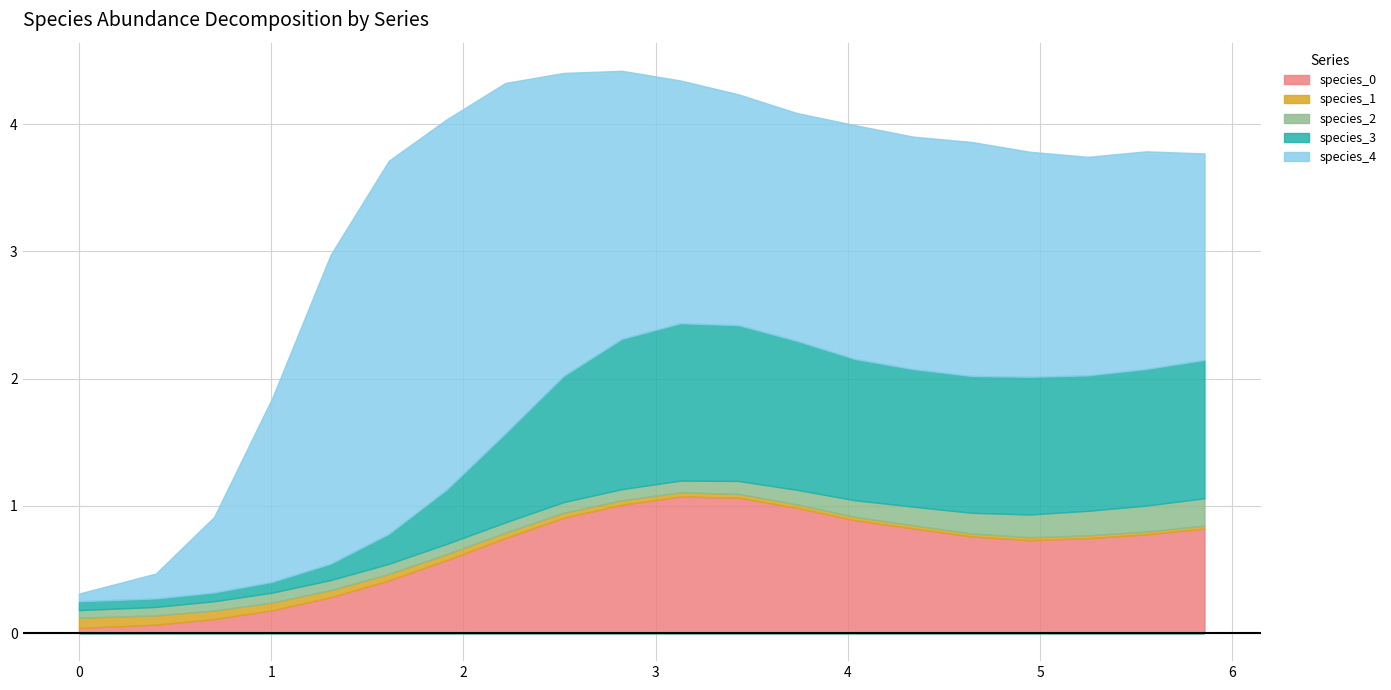

True or false: species_0 has a value of 1.3 at 15.

False